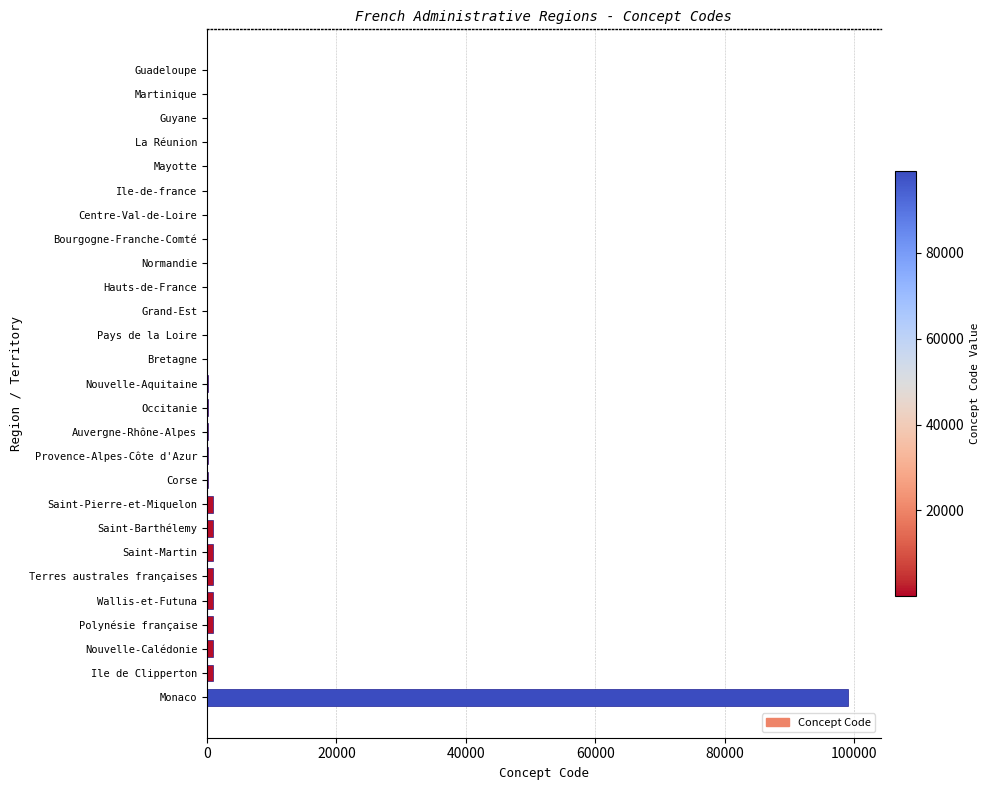

What is the greatest value displayed?

99138